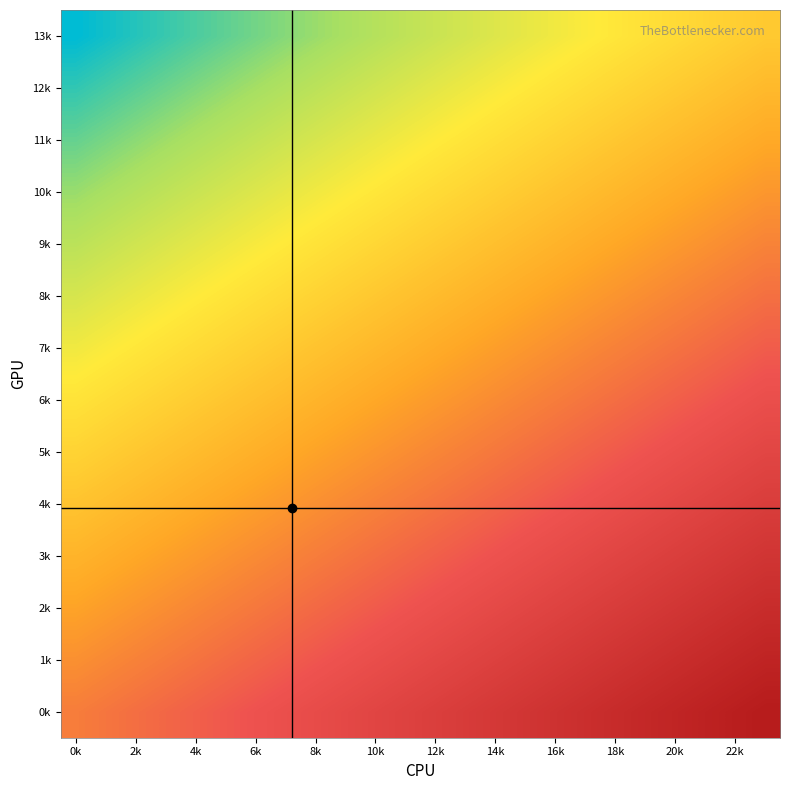

Which category has the highest value across all series?

23